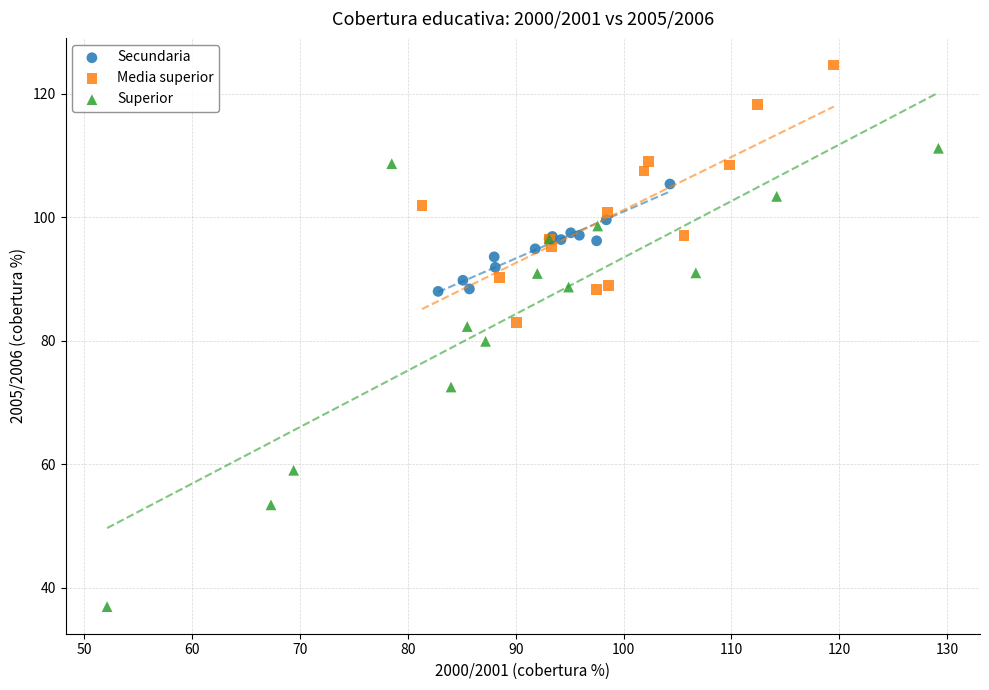

Which series has the largest Y range (max minus min)?

Superior